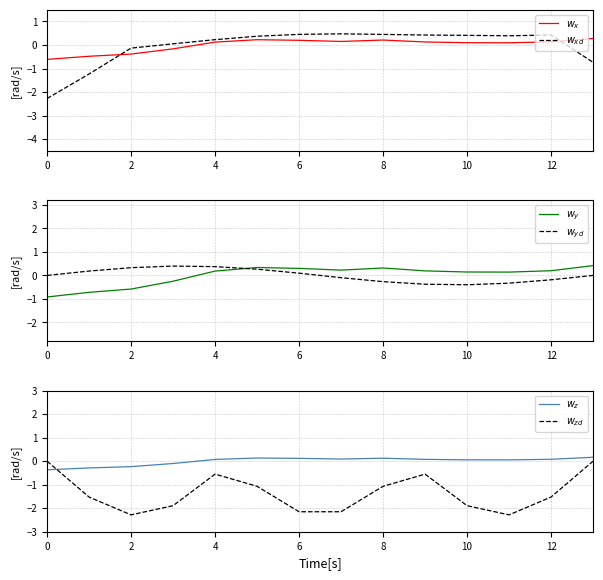

How many negative values does the $w_z$ series have?

4